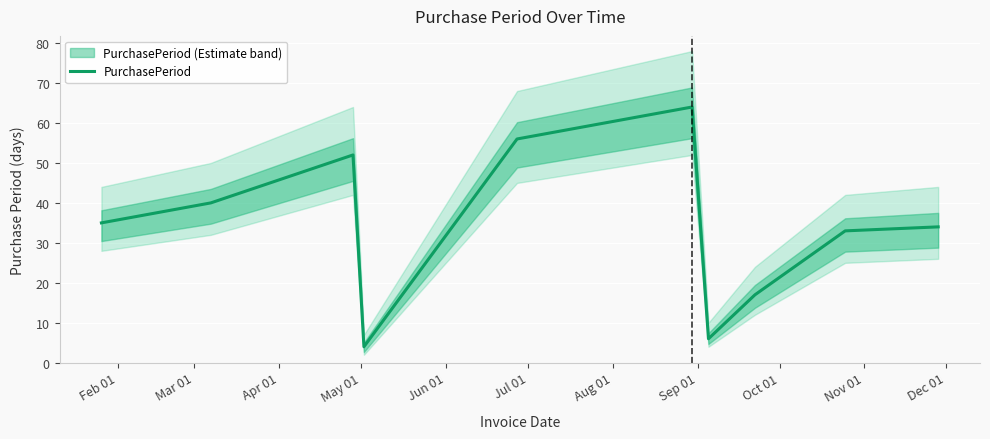

What is the highest value of the PurchasePeriod series?

64